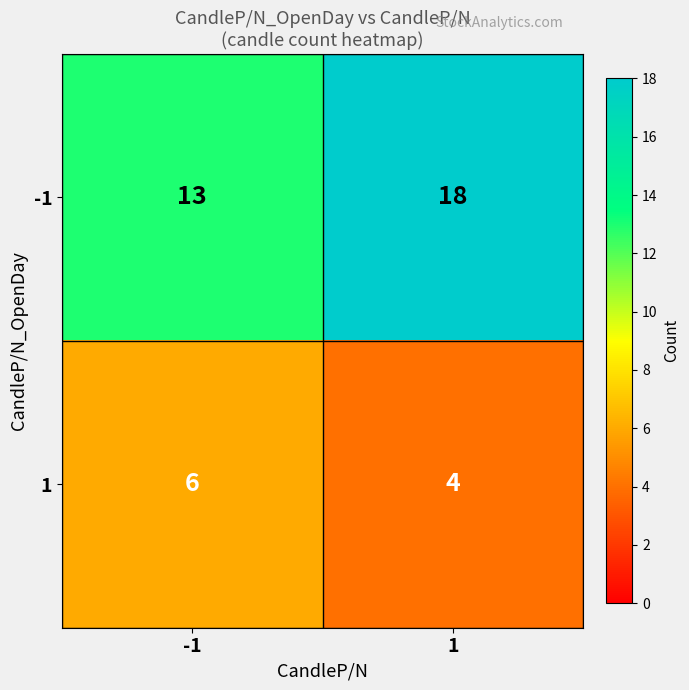

Rank the categories by 1 value from lowest to highest.

1, -1